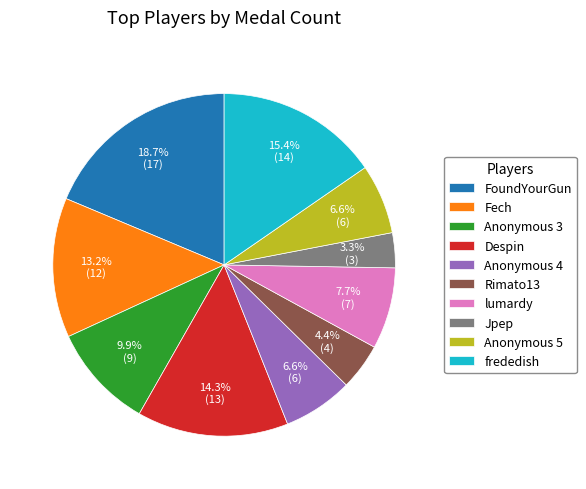

Does Fech account for over 50% of the chart?

No